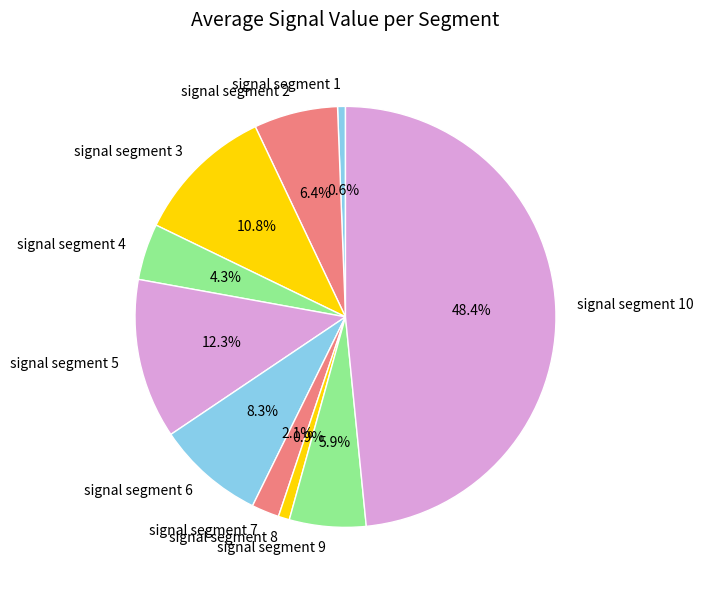

How much of the chart is everything except signal segment 1?

99.4%